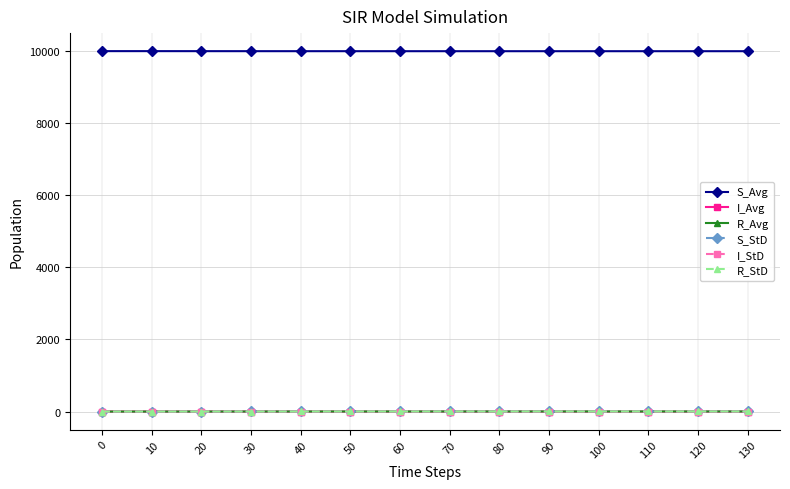

True or false: S_Avg and R_Avg intersect in this chart.

False